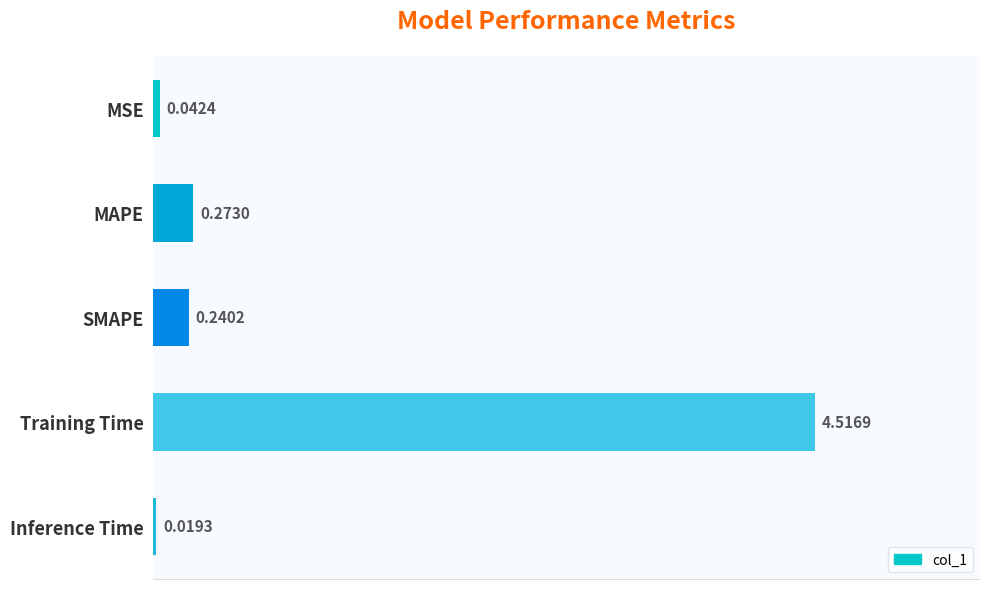

What is the label of the 4th bar from the top?

Training Time